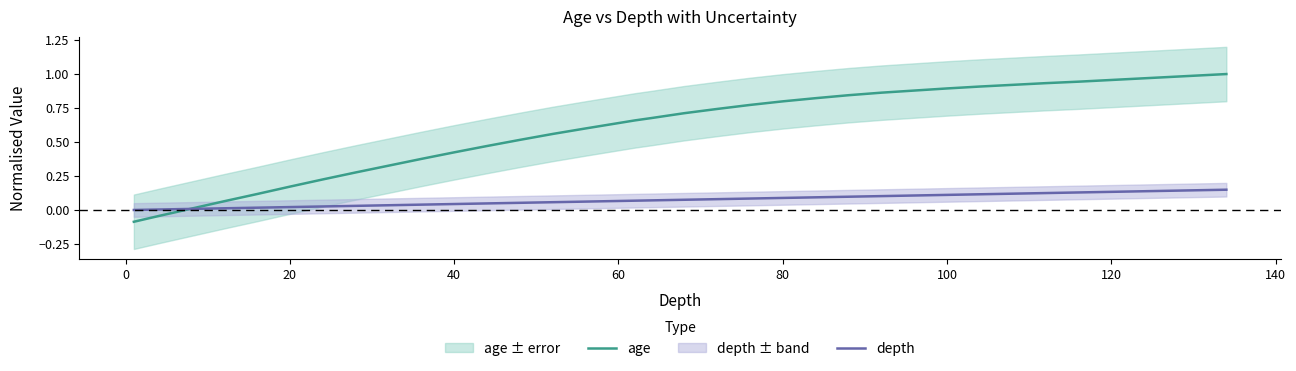

Is it true that age equals 0.2 at 100?

False